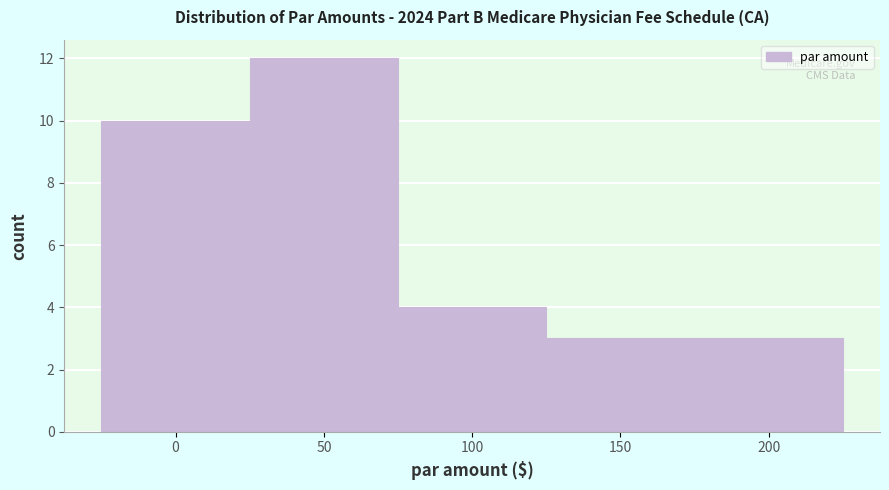

Reading left to right, extract all data points from this chart.

10	12	4	3	3